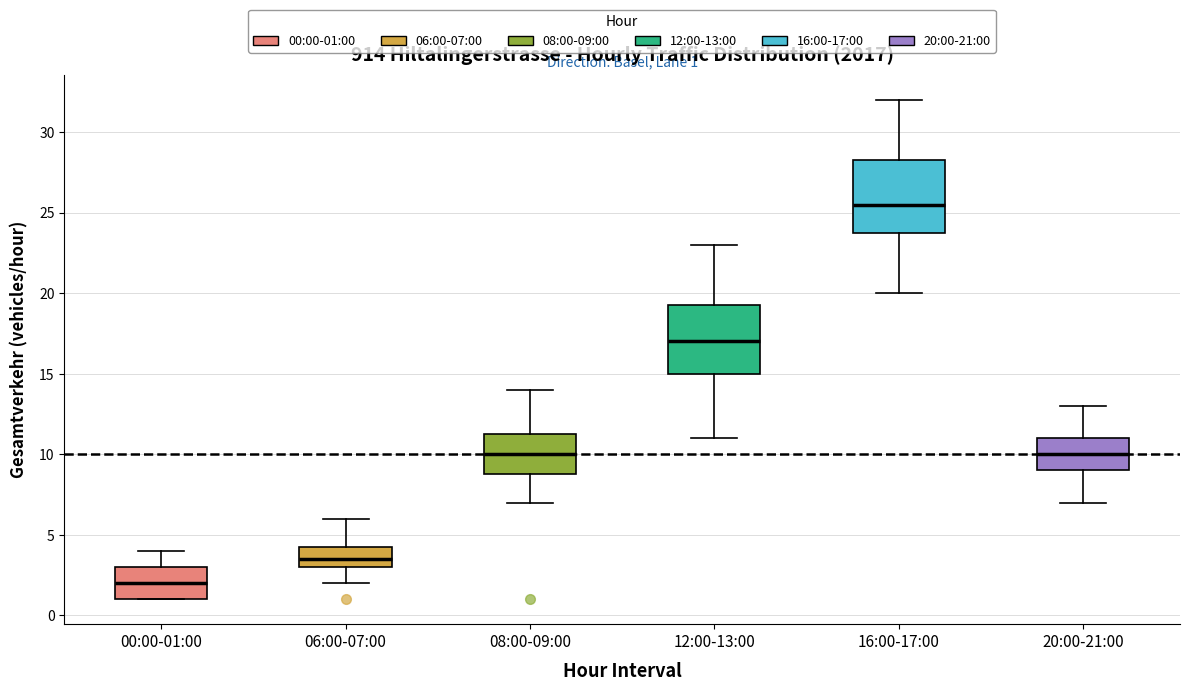

Which box's median line is the highest?

16:00-17:00